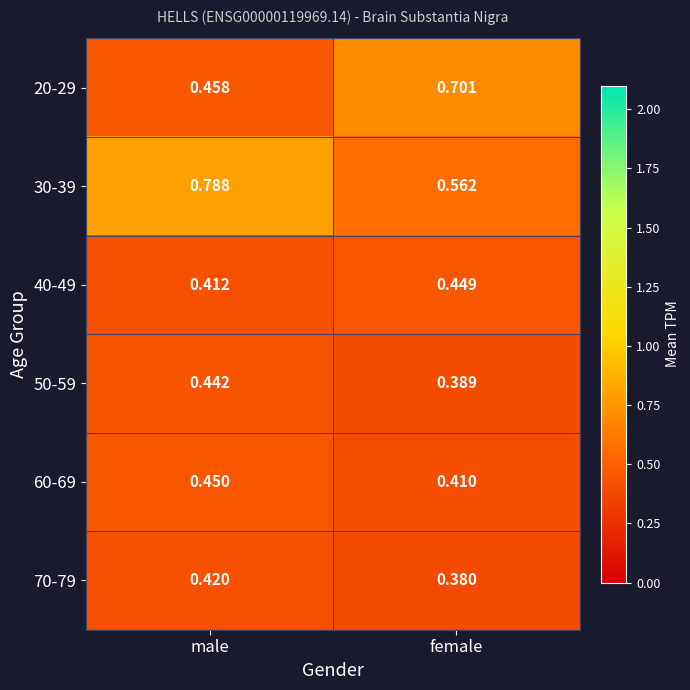

Rank the series at male from lowest to highest value.

40-49, 70-79, 50-59, 60-69, 20-29, 30-39